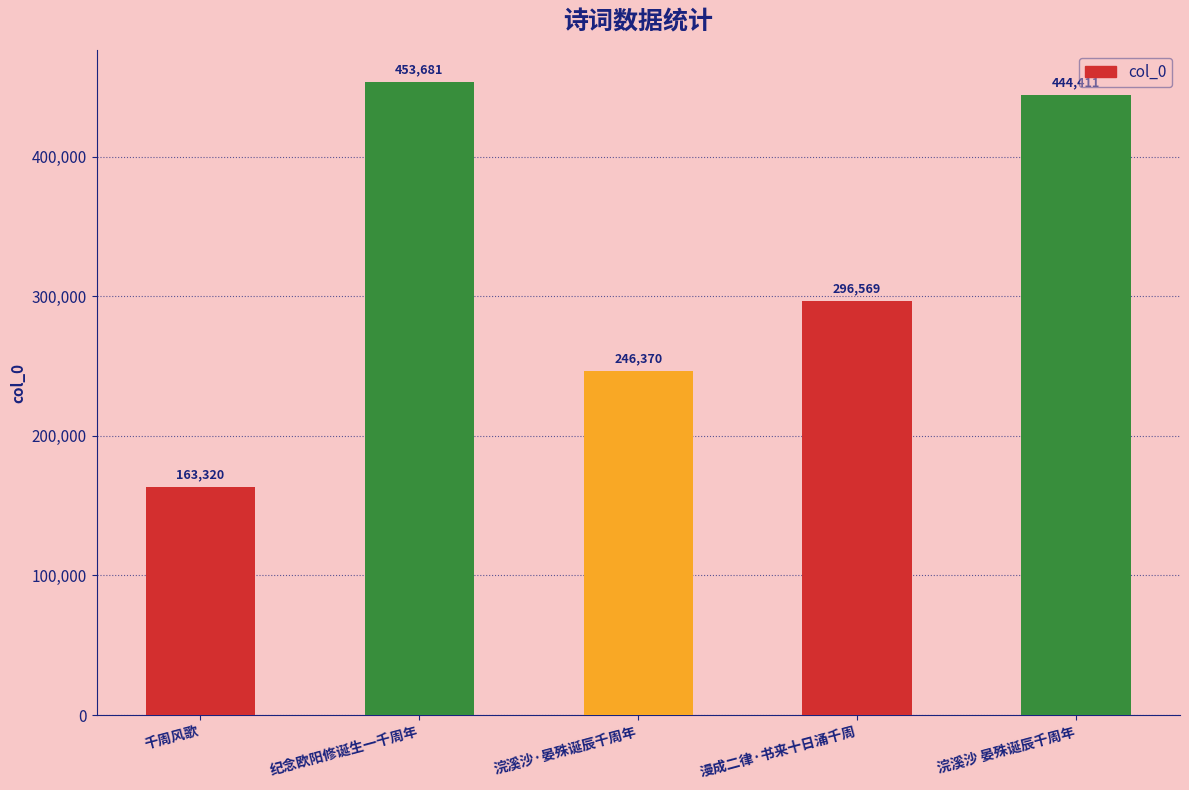

Reading left to right, what are all the values shown in this chart?

千周风歌=163320	纪念欧阳修诞生一千周年=453681	浣溪沙·晏殊诞辰千周年=246370	漫成二律·书来十日涌千周=296569	浣溪沙 晏殊诞辰千周年=444411